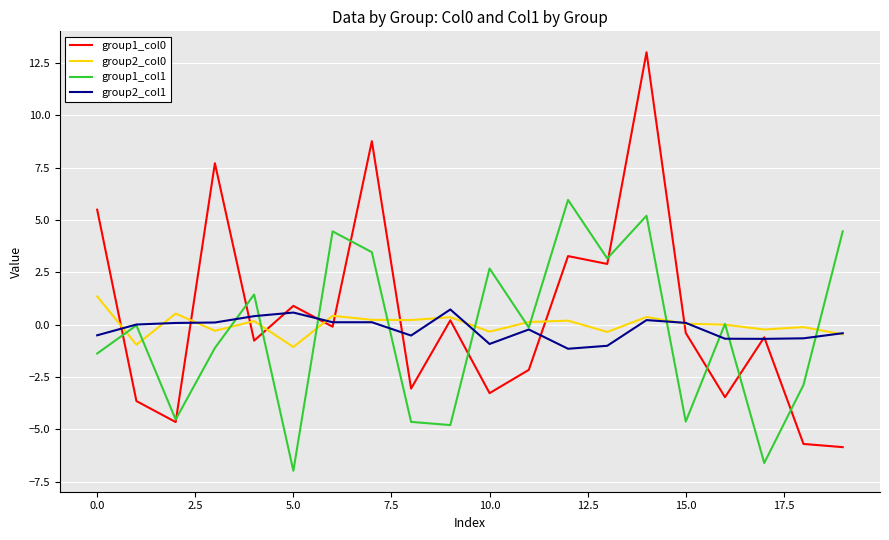

What is the maximum value for group2_col1?

0.7